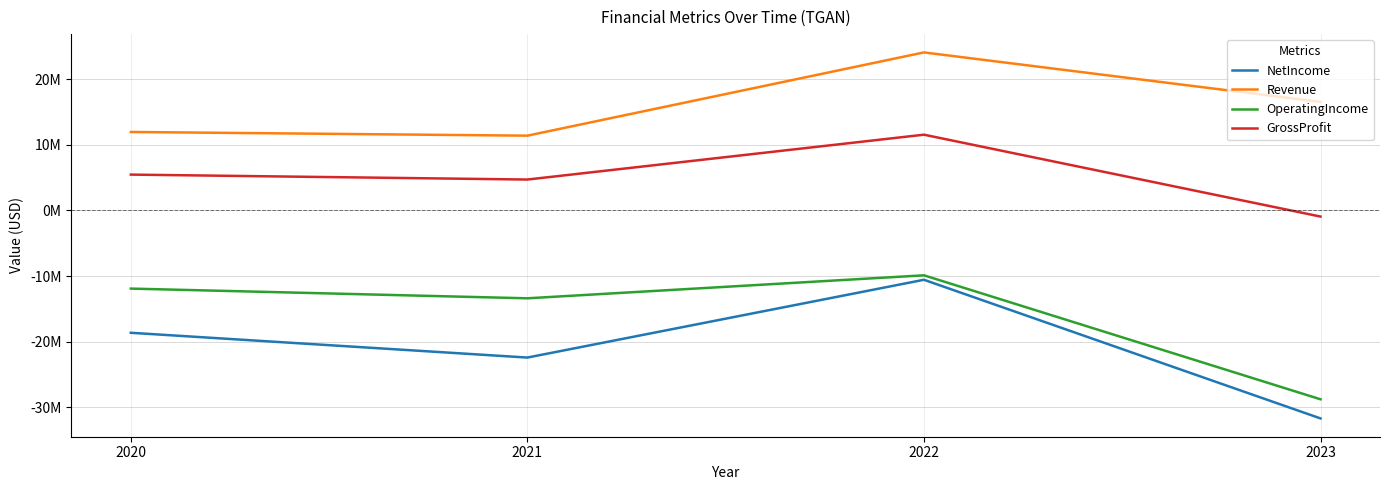

Which series has the largest total across all categories?

Revenue